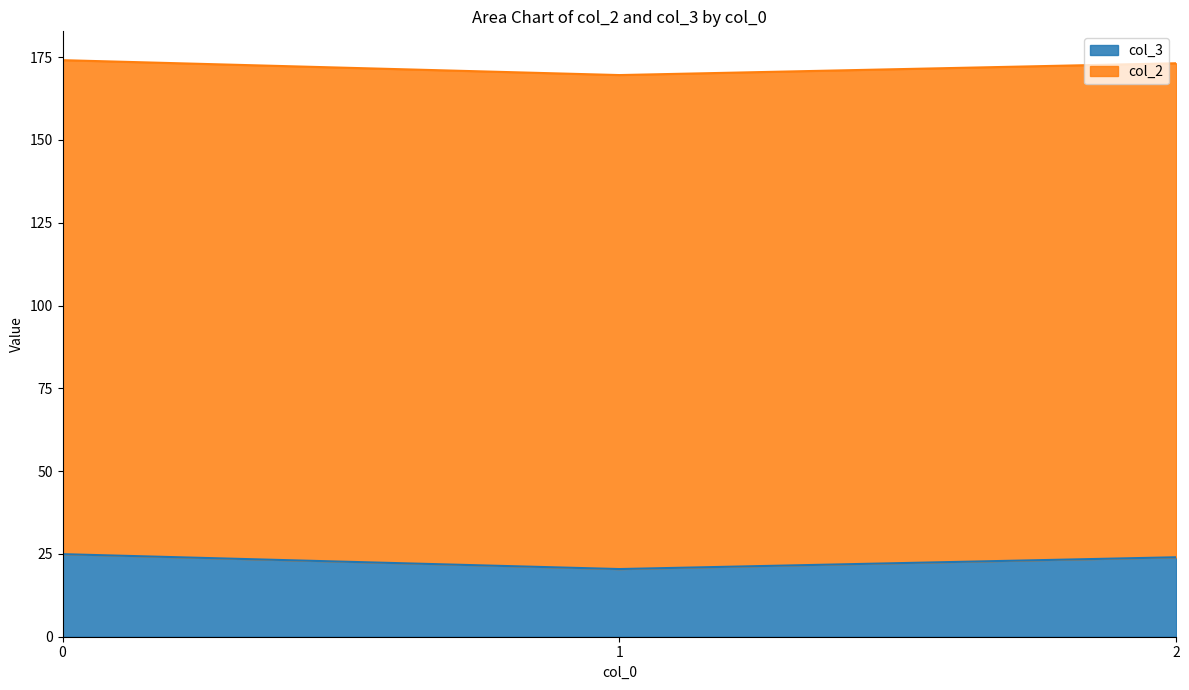

How many lines are shown in the chart?

2